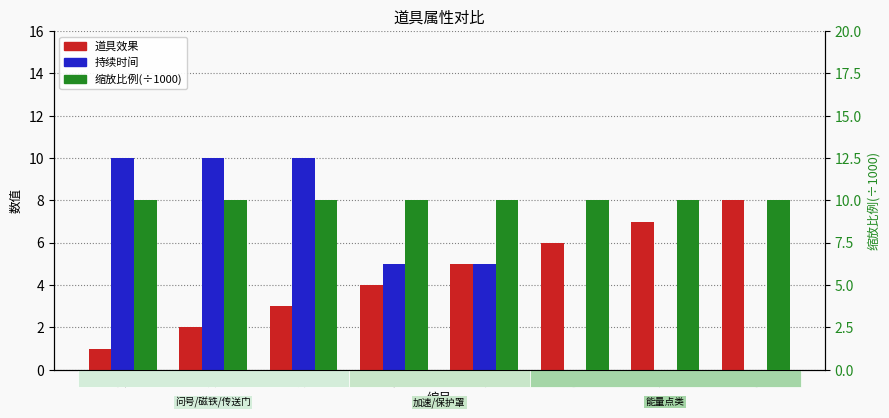

How many values in the 持续时间 series exceed 5?

3